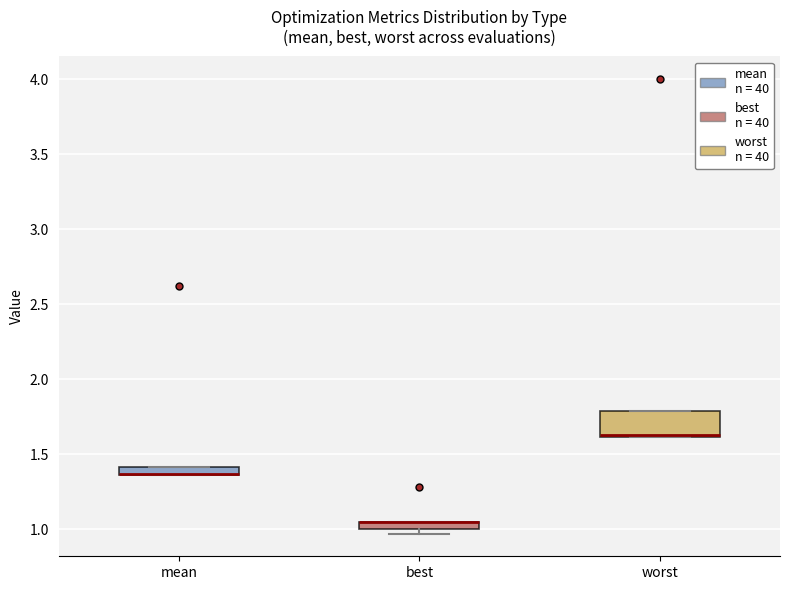

Where is the lower edge of the box for worst on the y-axis? The values are not printed on the chart, so give them approximately, as read against the axis.

1.60